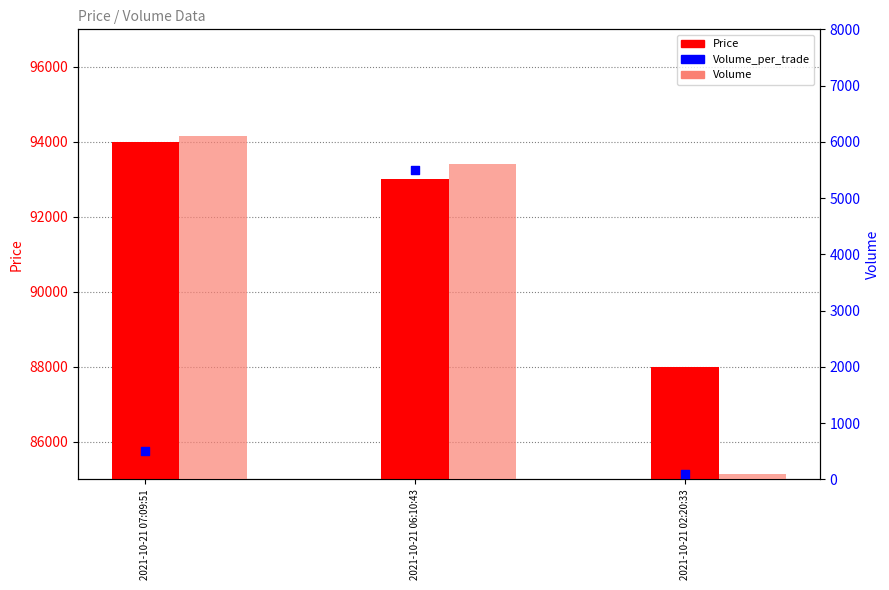

What are all the series names shown in the legend?

Price, Volume, Volume_per_trade